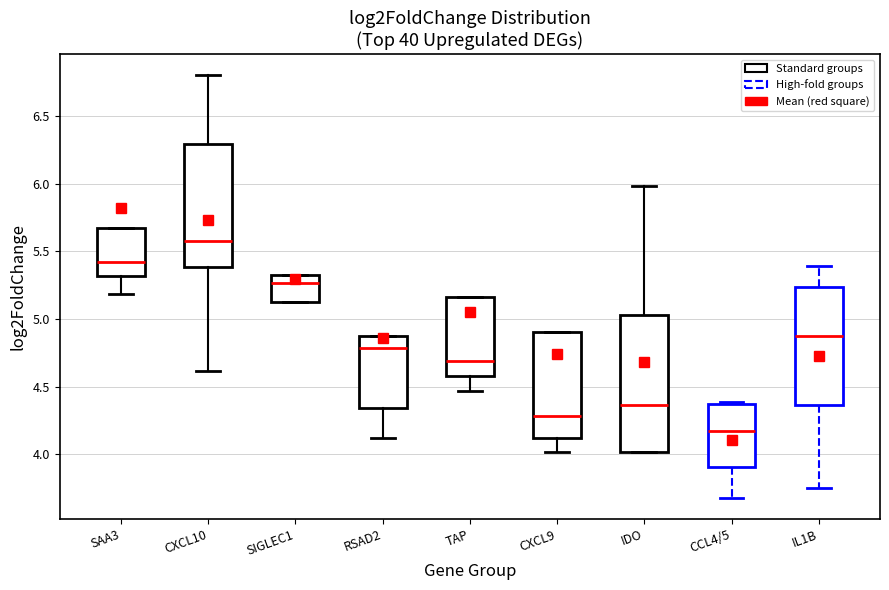

Reading left to right, read every box against the y-axis: the position of its median line, the range the box covers, and the ends of its whiskers. The values are not printed on the chart, so give them approximately, as read against the axis.

SAA3: median 5.40, box 5.30 to 5.70, whiskers 5.20 to 5.70
CXCL10: median 5.60, box 5.40 to 6.30, whiskers 4.60 to 6.80
SIGLEC1: median 5.25, box 5.10 to 5.30, whiskers 5.10 to 5.30
RSAD2: median 4.80, box 4.35 to 4.90, whiskers 4.10 to 4.90
TAP: median 4.70, box 4.60 to 5.15, whiskers 4.45 to 5.15
CXCL9: median 4.30, box 4.10 to 4.90, whiskers 4.00 to 4.90
IDO: median 4.35, box 4.00 to 5.05, whiskers 4.00 to 6.00
CCL4/5: median 4.20, box 3.90 to 4.40, whiskers 3.70 to 4.40
IL1B: median 4.90, box 4.35 to 5.25, whiskers 3.75 to 5.40